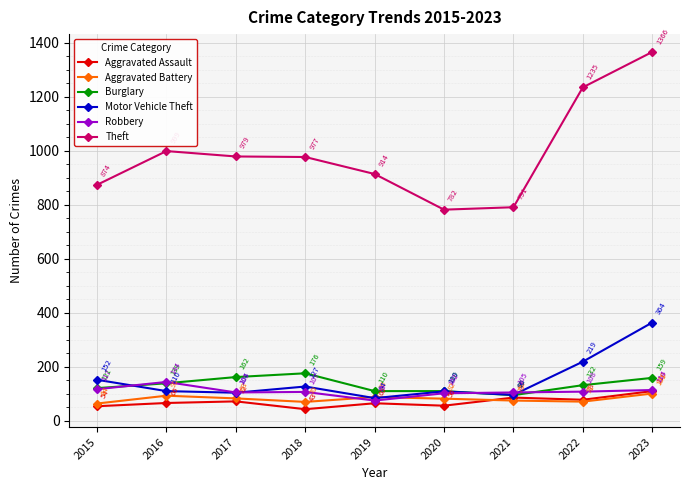

Which series has the widest spread of values?

Theft